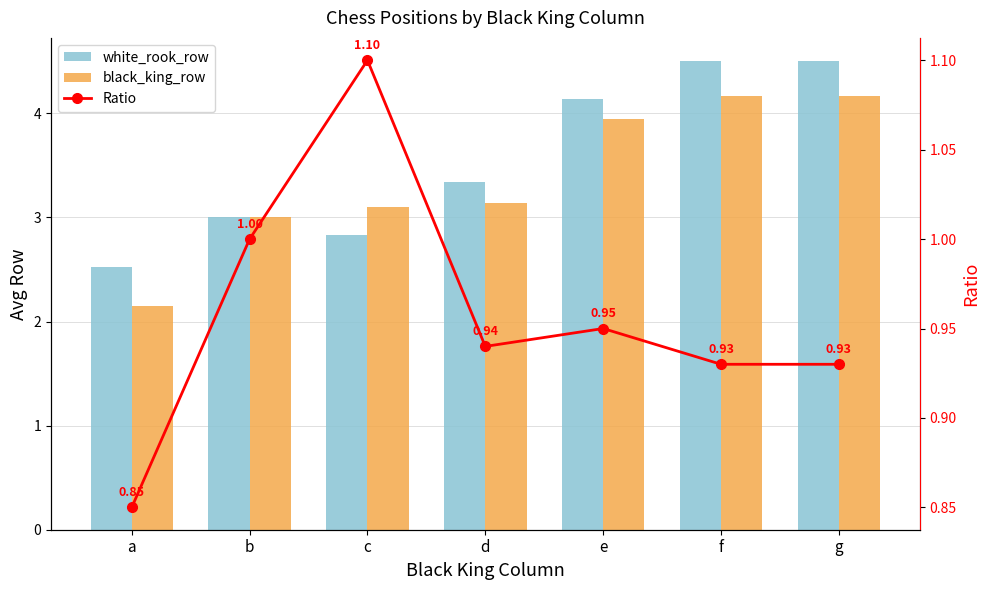

What is the spread (max minus min) of values at g?

3.6